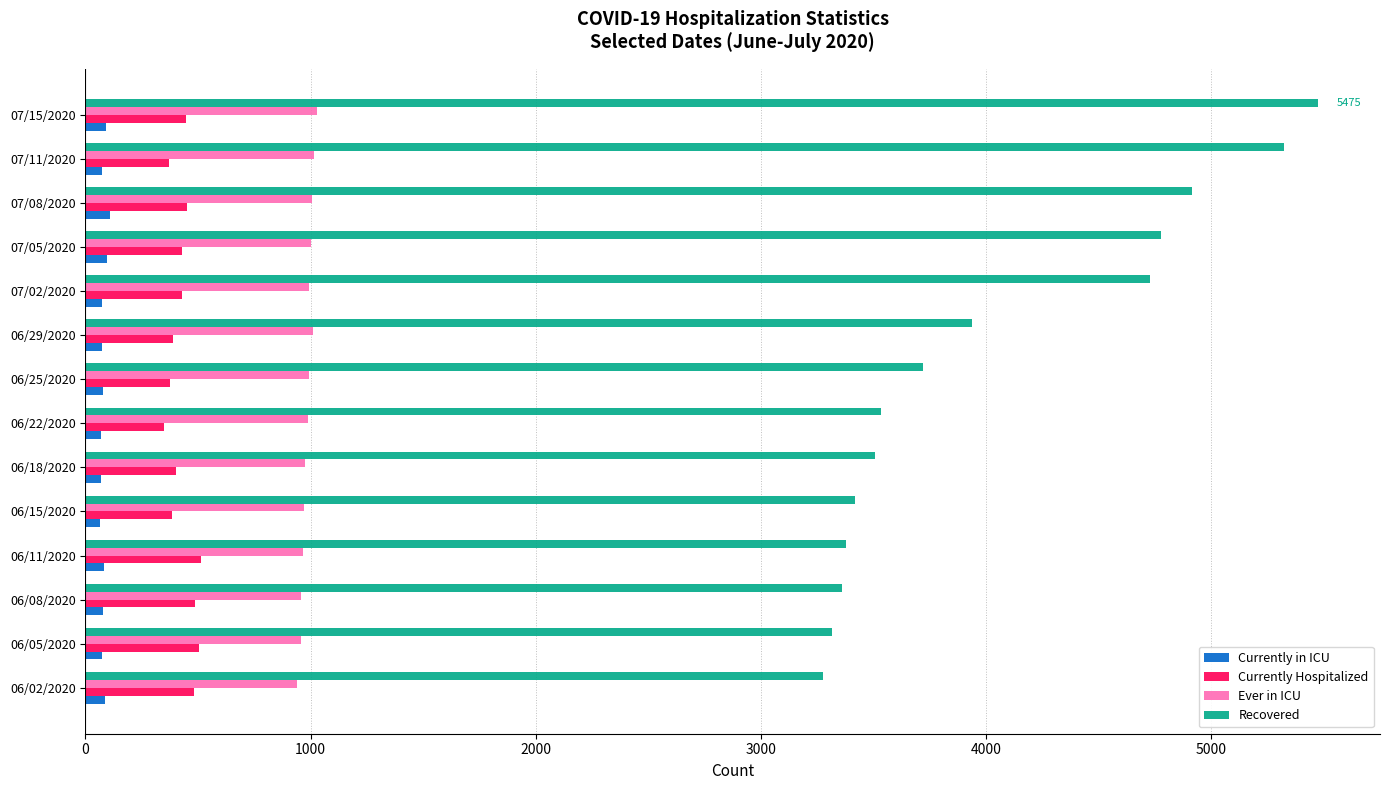

What is the maximum value for Currently Hospitalized?

514